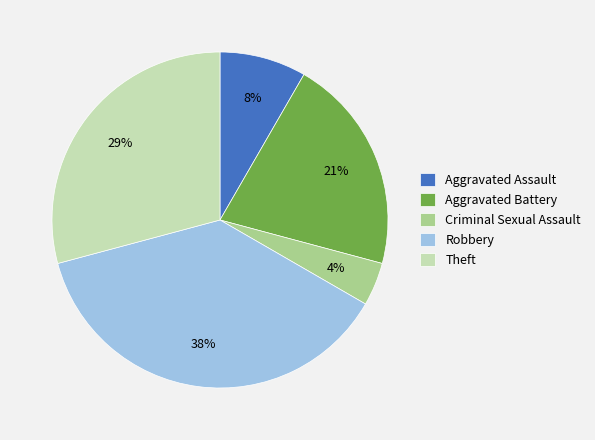

To the nearest percent, what percentage of the pie is Theft?

29%